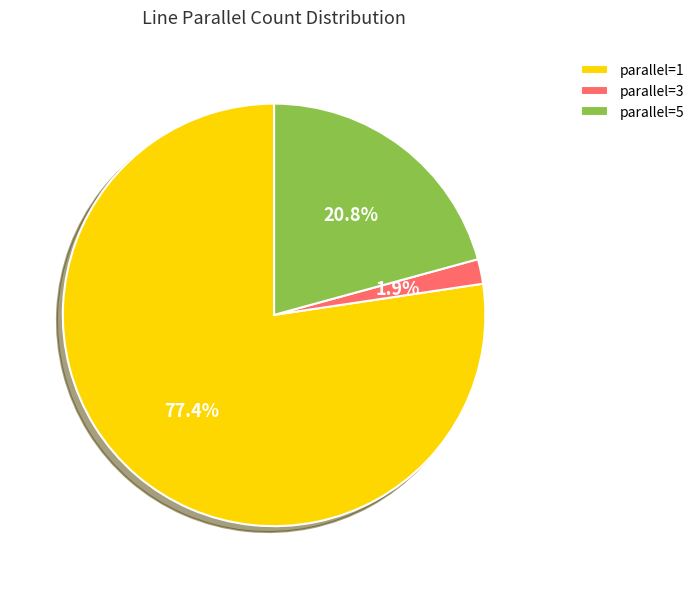

What is the majority slice?

parallel=1